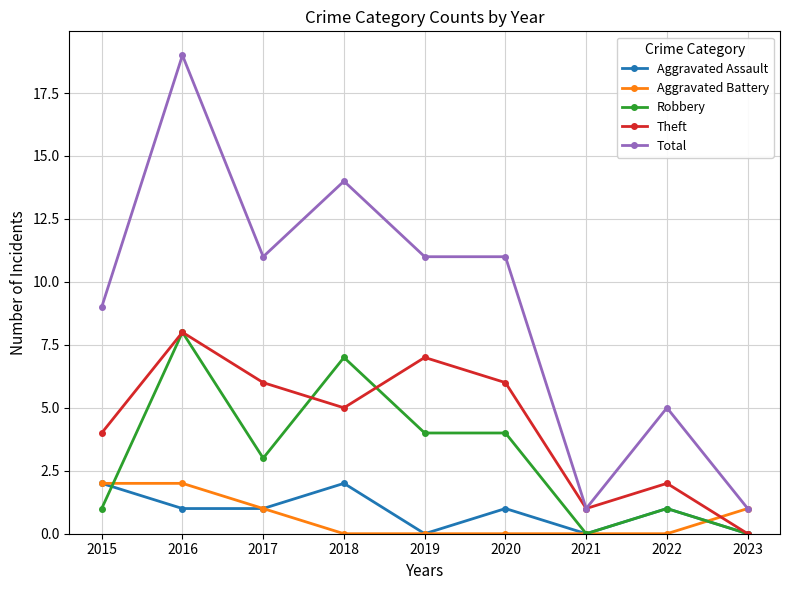

What are all the series names shown in the legend?

Aggravated Assault, Aggravated Battery, Robbery, Theft, Total